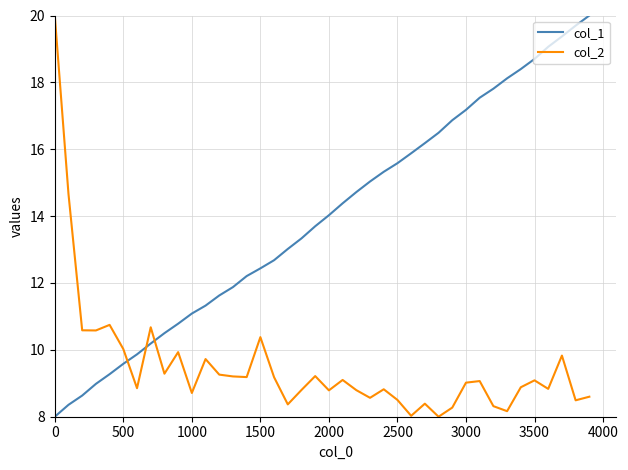

How many intersections are there between col_1 and col_2?

3